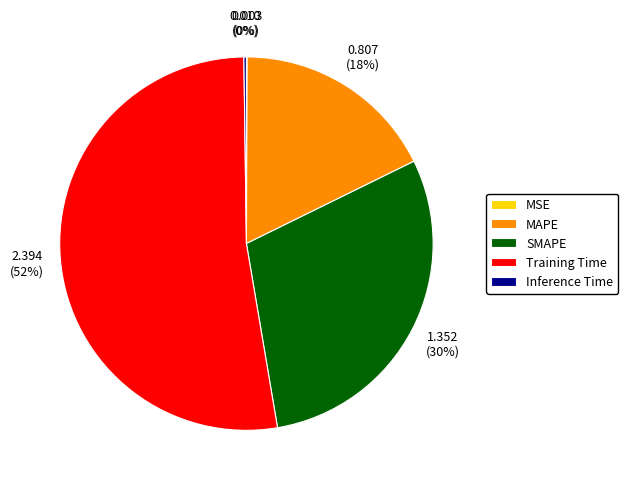

What is the largest slice in the pie chart?

Training Time